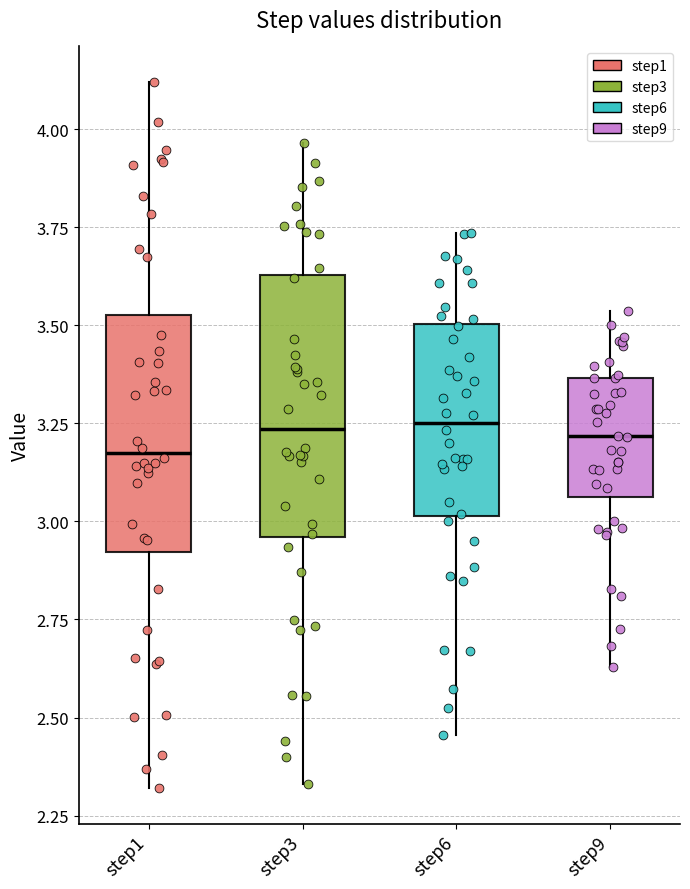

Where is the upper edge of the box for step3 on the y-axis? The values are not printed on the chart, so give them approximately, as read against the axis.

3.65